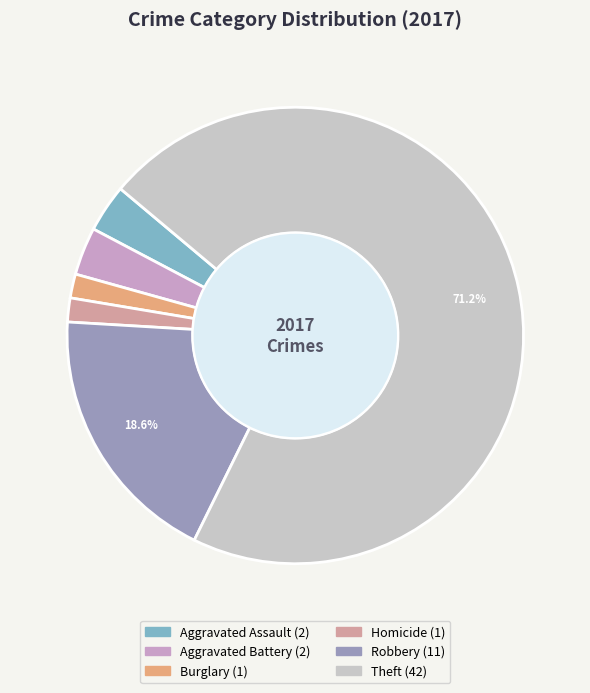

Is there any slice that represents more than half of the pie?

Yes